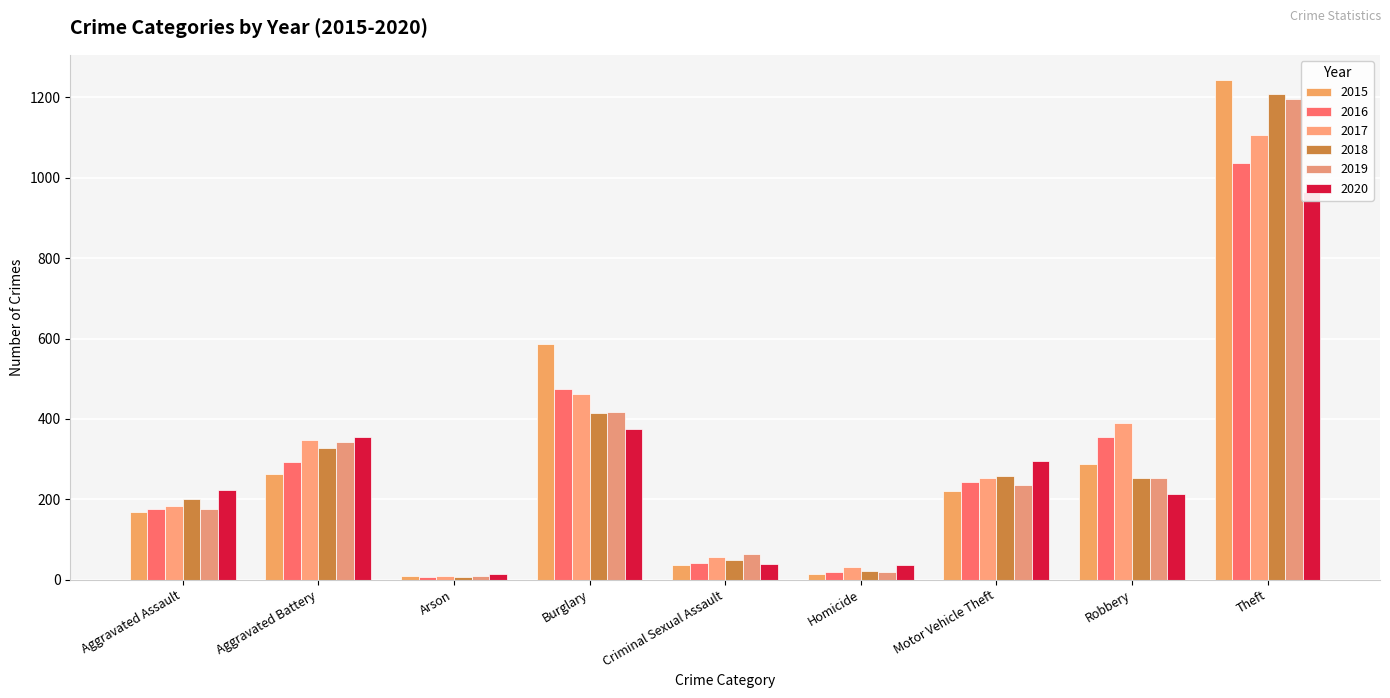

Which series has the widest spread of values?

2015